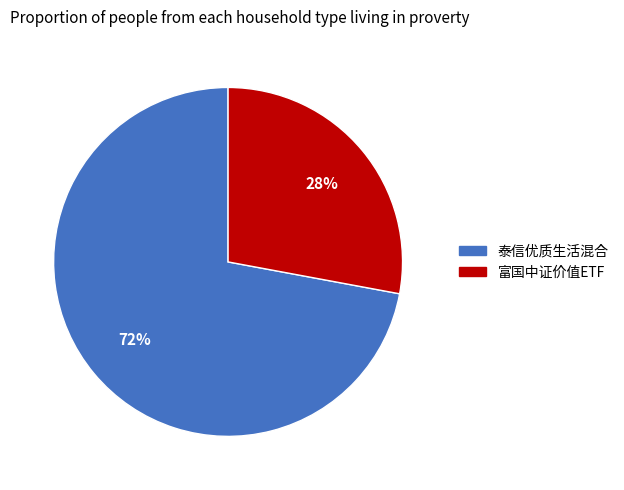

To the nearest percent, what is the difference between the largest and smallest slice percentages?

44%